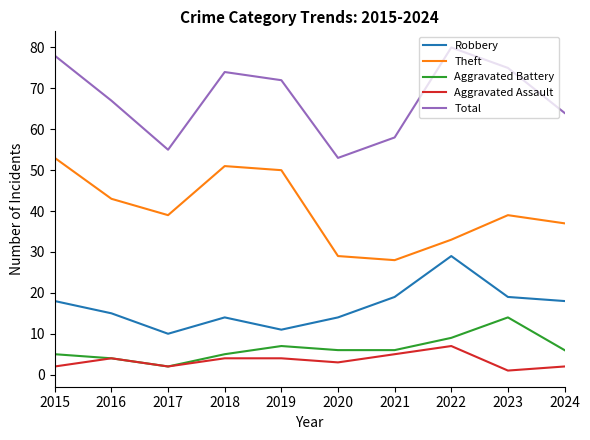

At how many categories does at least one series exceed 10?

10